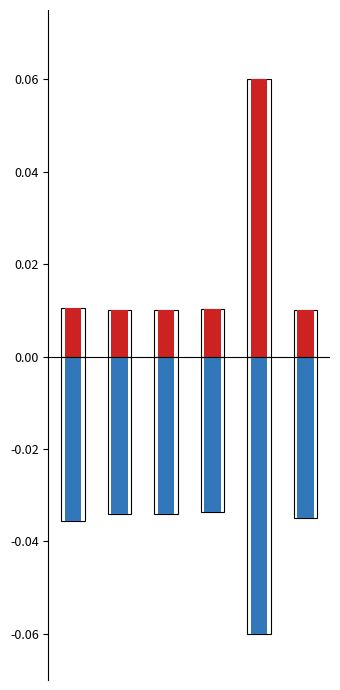

How many data points does each series have?

6